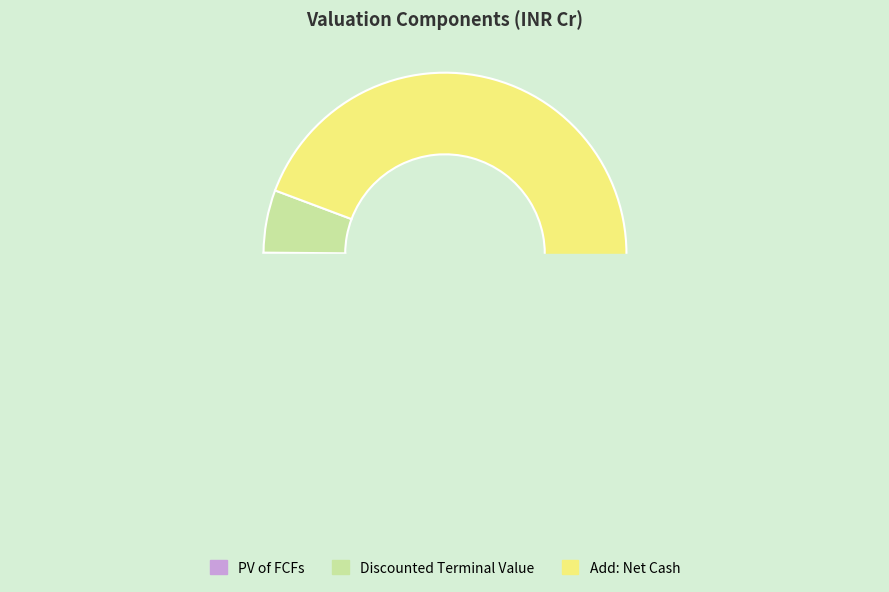

Which has a higher value, Discounted Terminal Value or Add: Net Cash?

Add: Net Cash